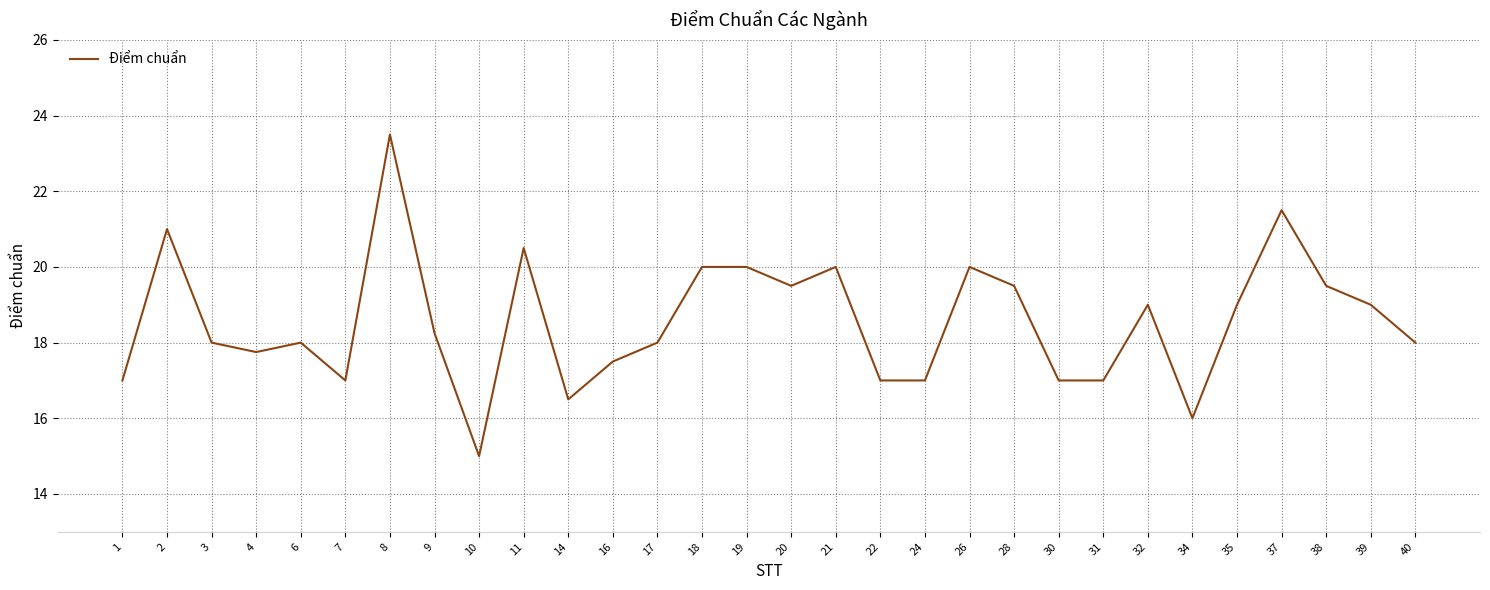

What is the greatest value displayed?

23.5